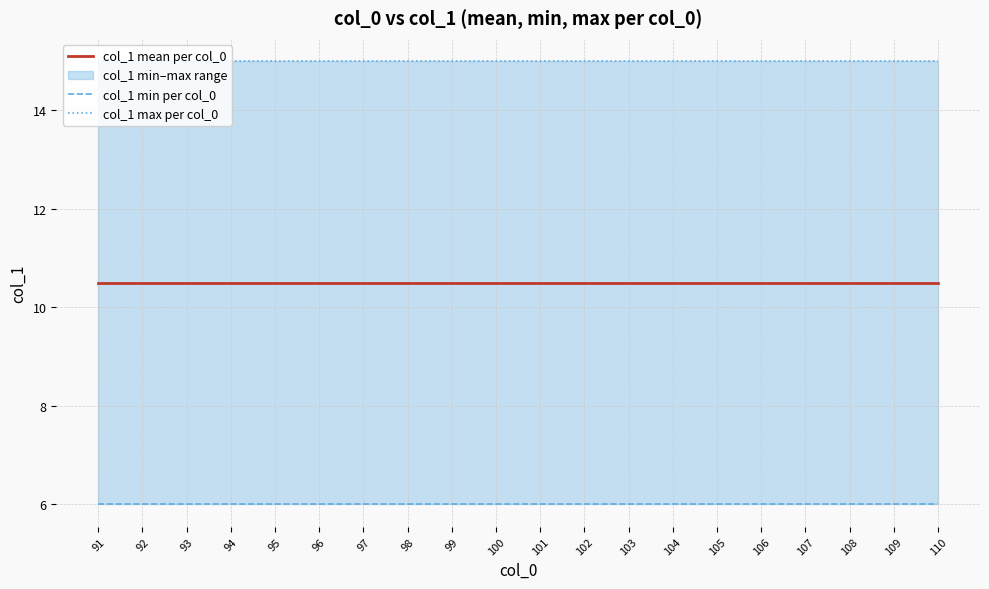

What is the value of the col_1 mean per col_0 point at the 9th from the left?

10.5